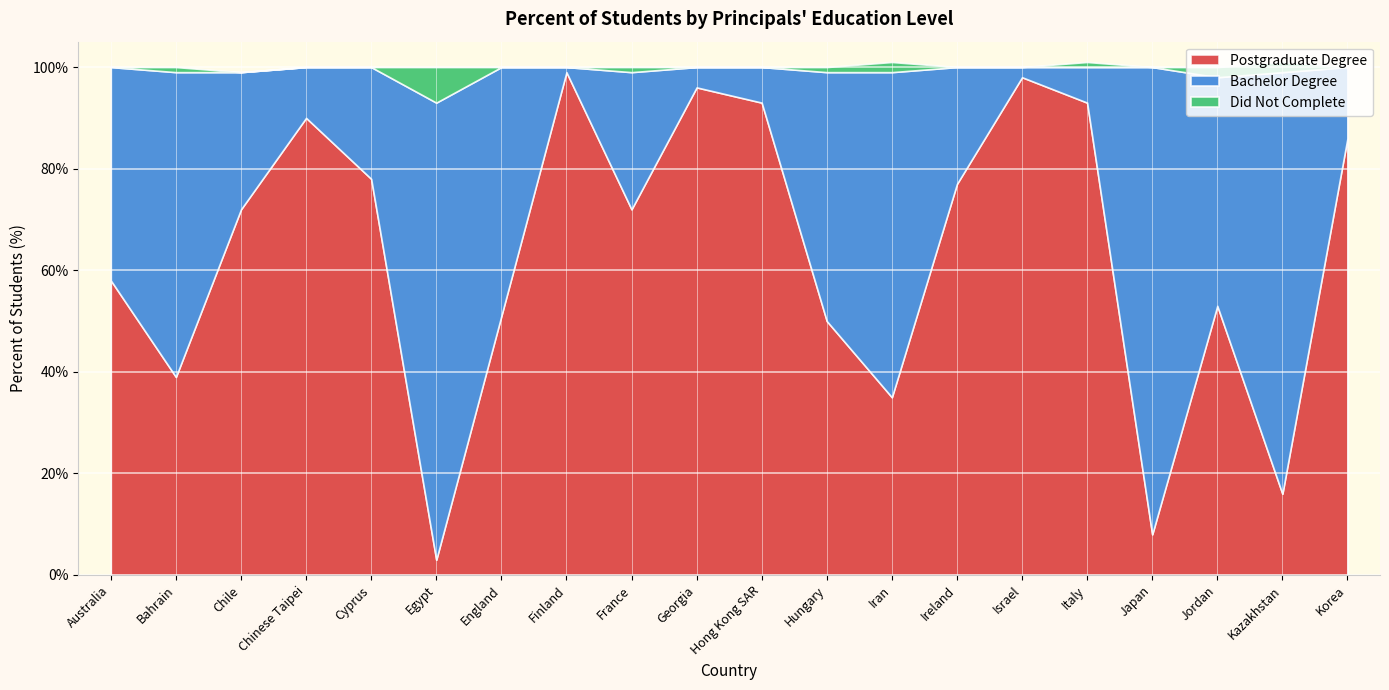

Reading left to right, transcribe all the data shown in this chart.

Postgraduate Degree: 58	39	72	90	78	3	51	99	72	96	93	50	35	77	98	93	8	53	16	86
Bachelor Degree: 42	60	27	10	22	90	49	1	27	4	7	49	64	23	2	7	92	45	83	14
Did Not Complete: 0	1	0	0	0	7	0	0	1	0	0	1	2	0	0	1	0	2	2	0